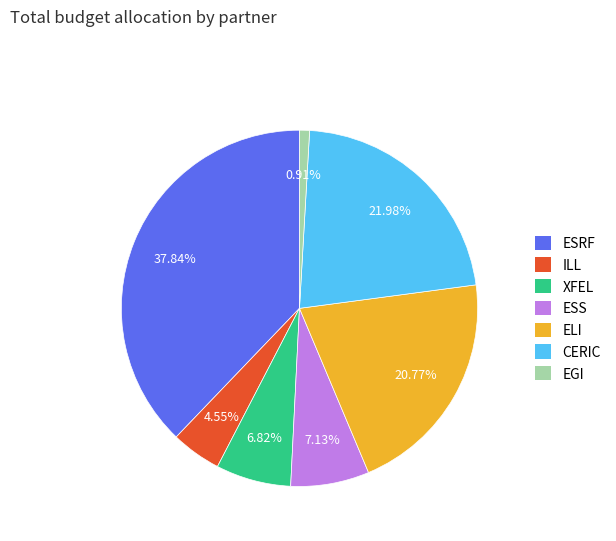

How many slices are in this pie chart?

7